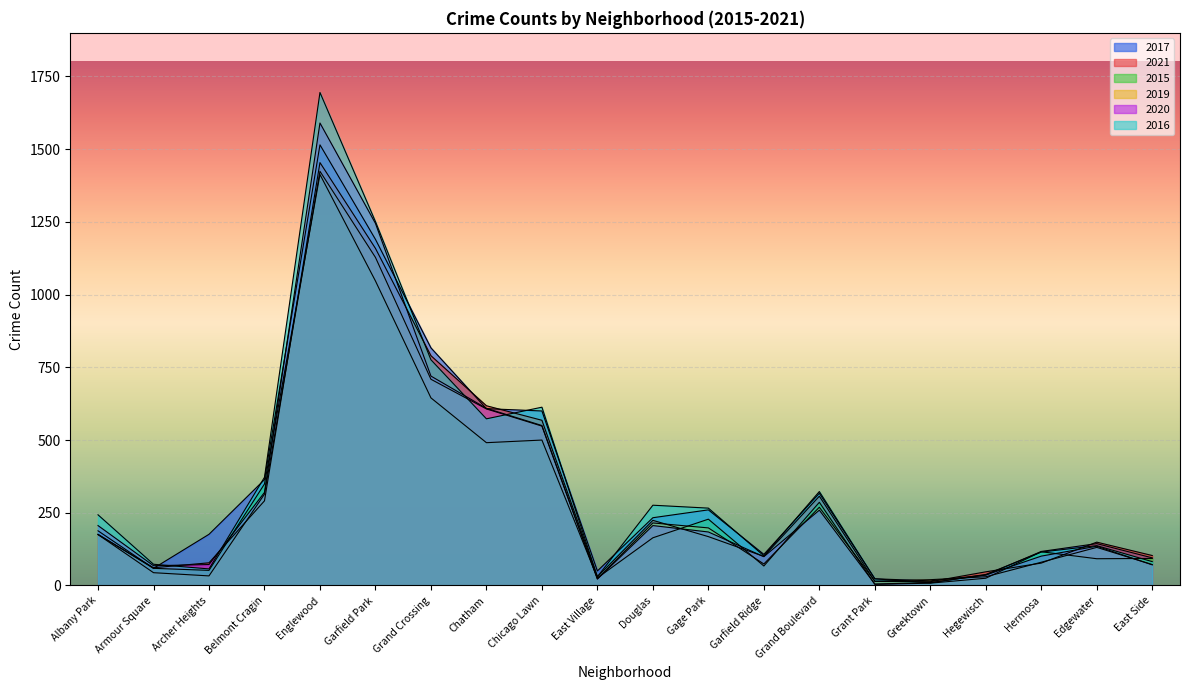

Where is the first local maximum for 2015?

Englewood